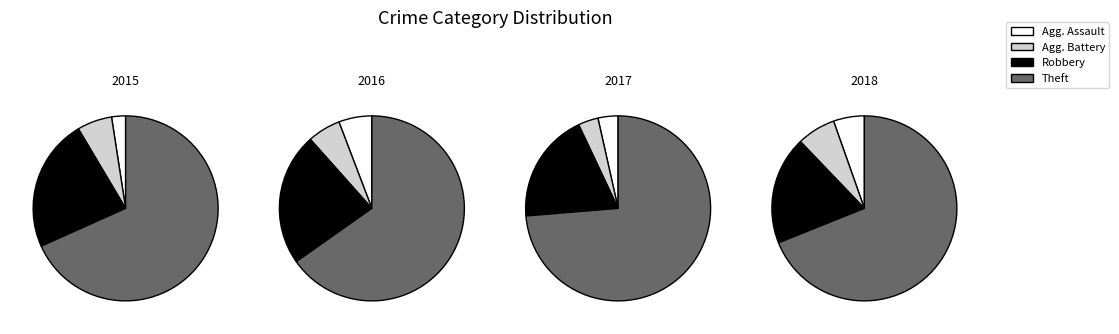

Which series has the largest range (max minus min)?

Theft